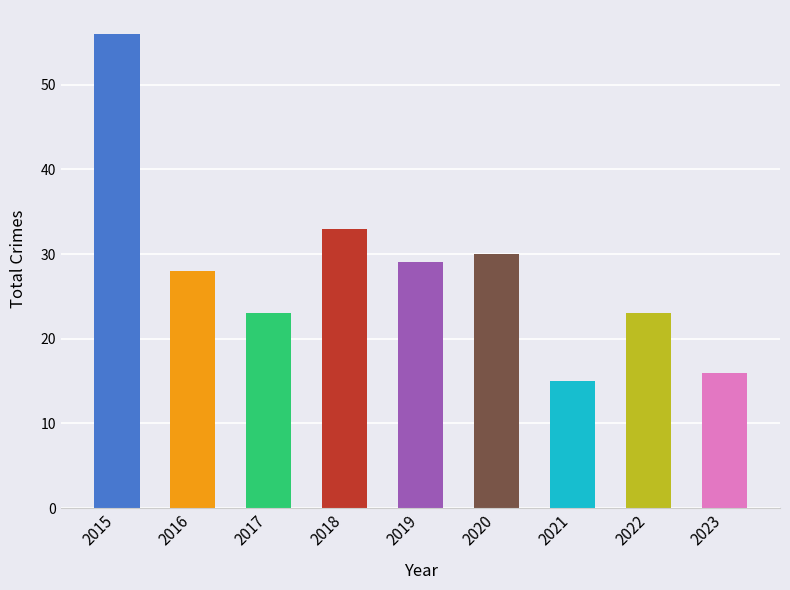

How many bars are there in total?

9